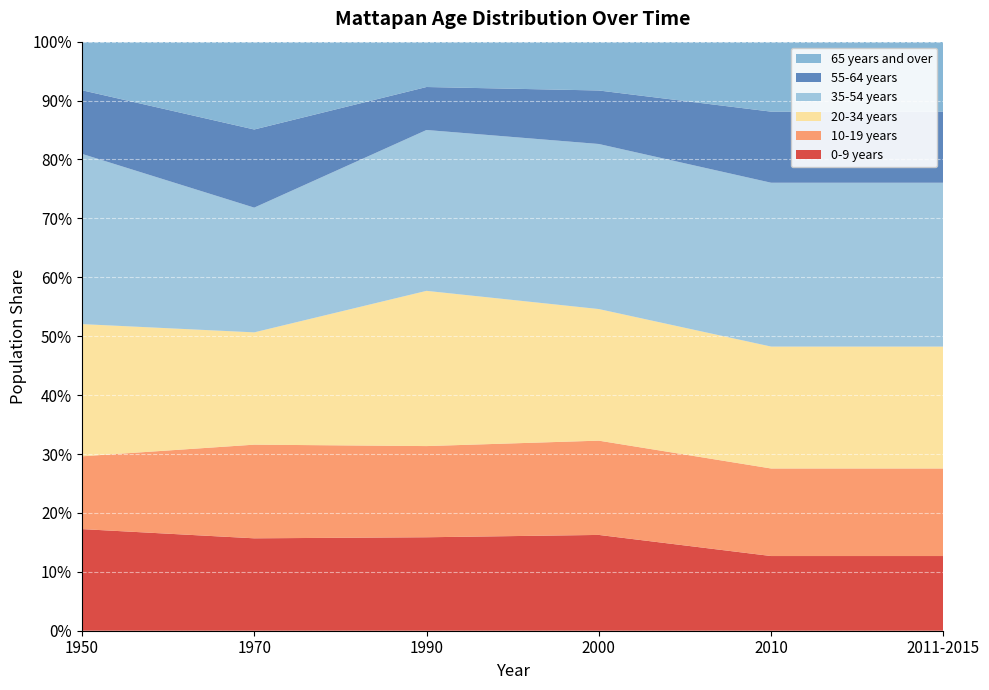

Reading left to right, list all the values displayed in this chart.

0-9 years: 0.2	0.2	0.2	0.2	0.1	0.1
10-19 years: 0.1	0.2	0.2	0.2	0.1	0.1
20-34 years: 0.2	0.2	0.3	0.2	0.2	0.2
35-54 years: 0.3	0.2	0.3	0.3	0.3	0.3
55-64 years: 0.1	0.1	0.1	0.1	0.1	0.1
65 years and over: 0.1	0.1	0.1	0.1	0.1	0.1